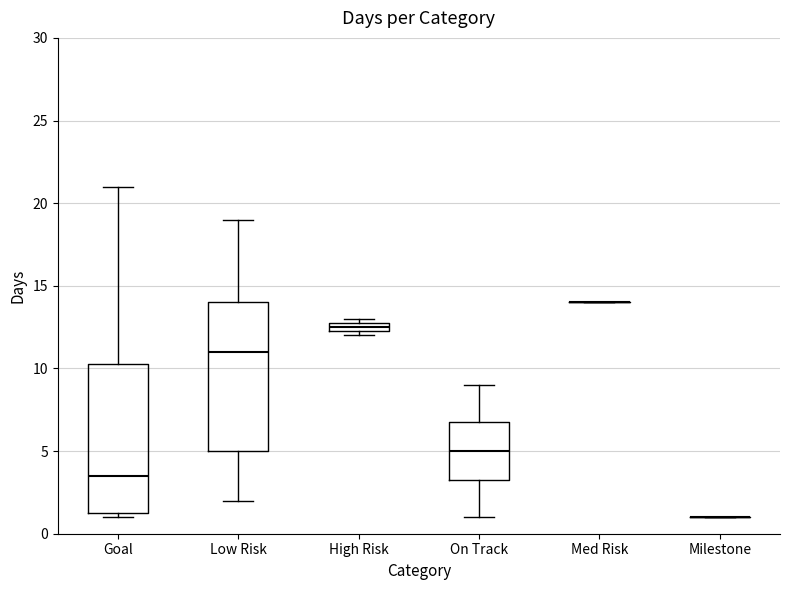

Where does the upper whisker of the box for Low Risk end on the y-axis? The values are not printed on the chart, so give them approximately, as read against the axis.

19.0